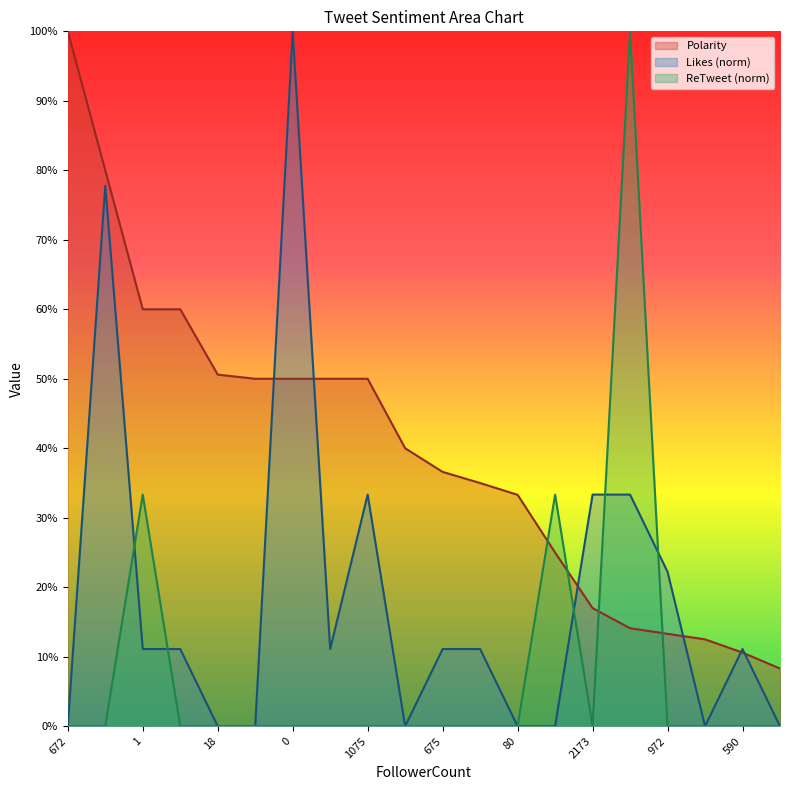

True or false: Polarity has more than 2 points higher than both neighbors.

False